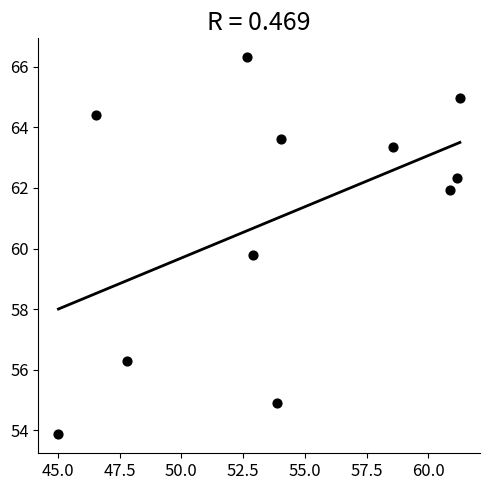

What Y value in the scatter plot is closest to 60?

59.8